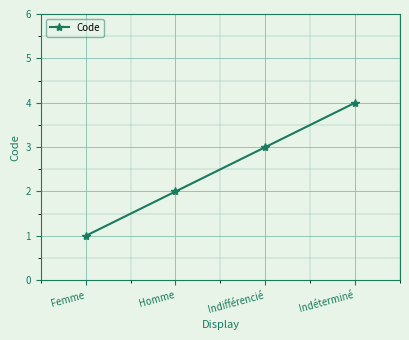

List the labels in order of value, smallest first.

Femme, Homme, Indifférencié, Indéterminé